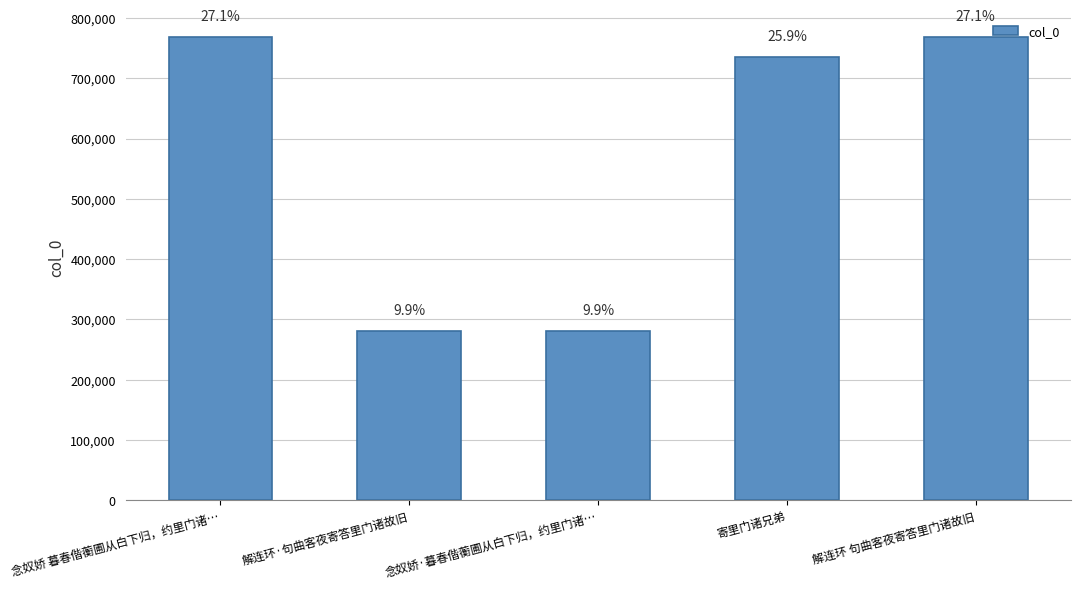

At which category does the chart reach its peak across all series?

念奴娇 暮春偕蘅圃从白下归，约里门诸…